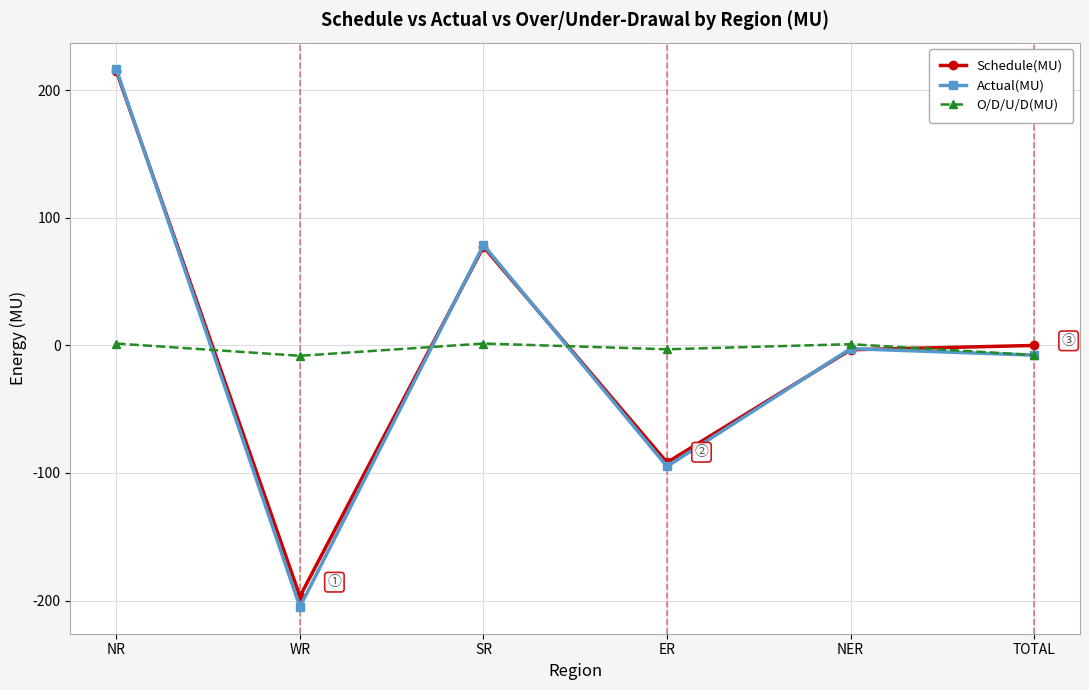

Which series has the largest range (max minus min)?

Actual(MU)